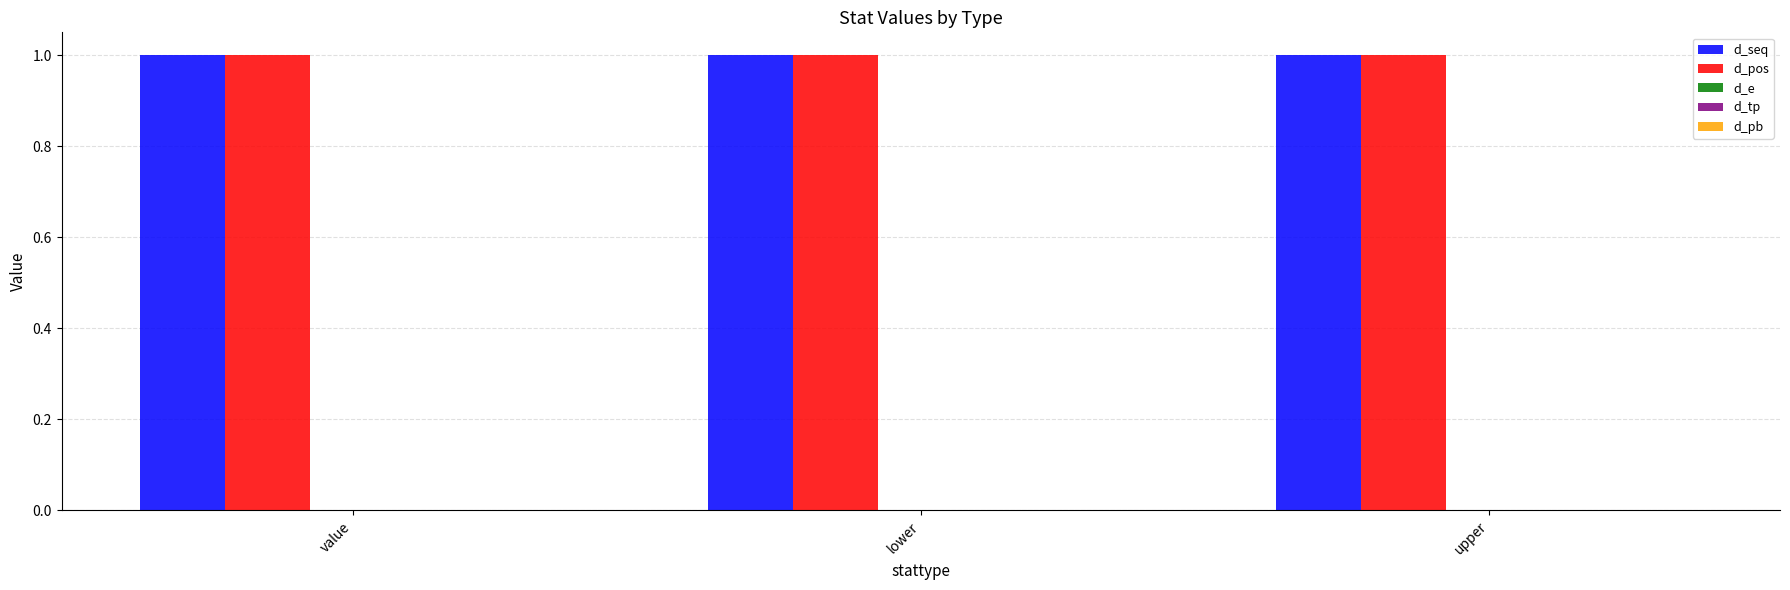

What are all the series names shown in the legend?

d_seq, d_pos, d_e, d_tp, d_pb